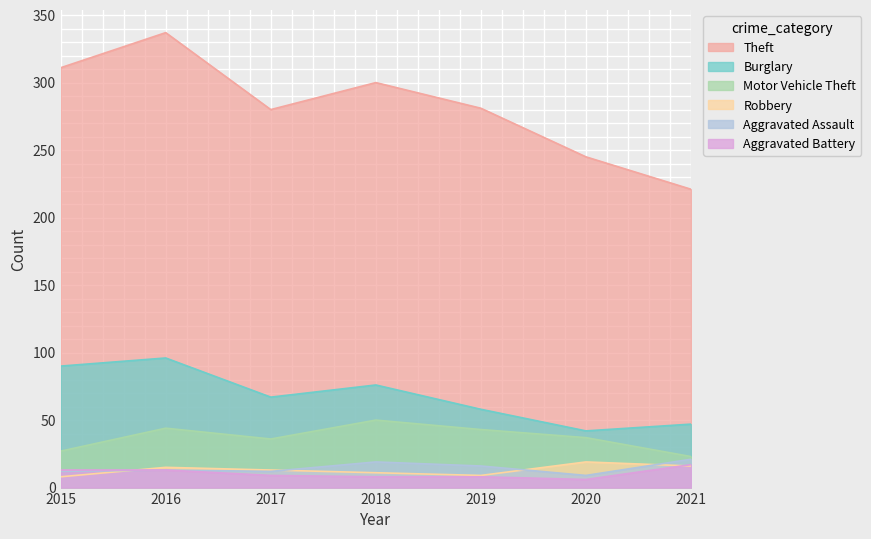

True or false: Robbery has a value of 4 at 2015.

False